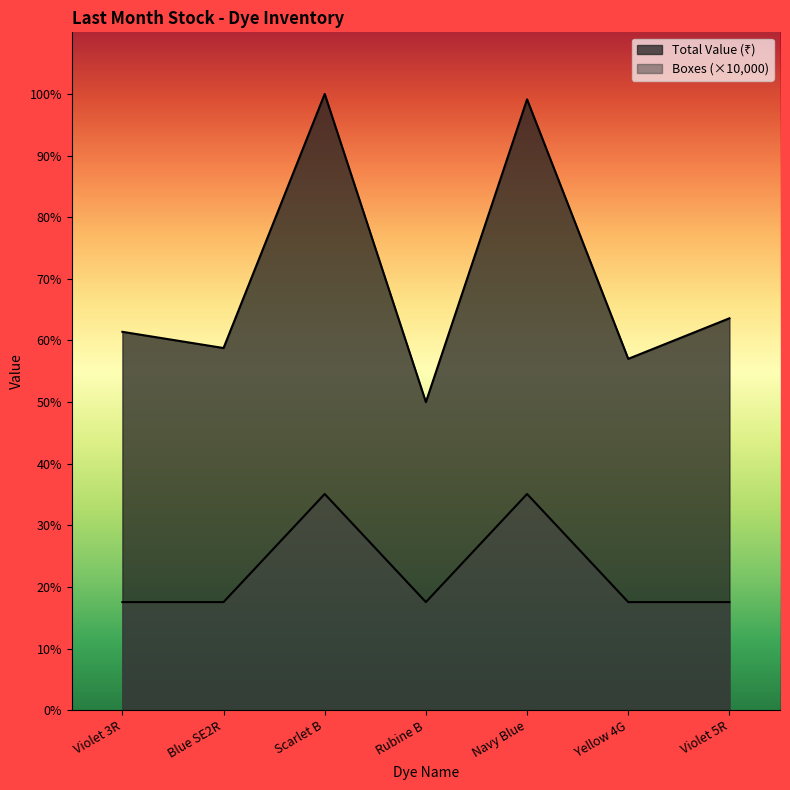

The boxes series shows 6723 at Violet 3R. True or false?

False